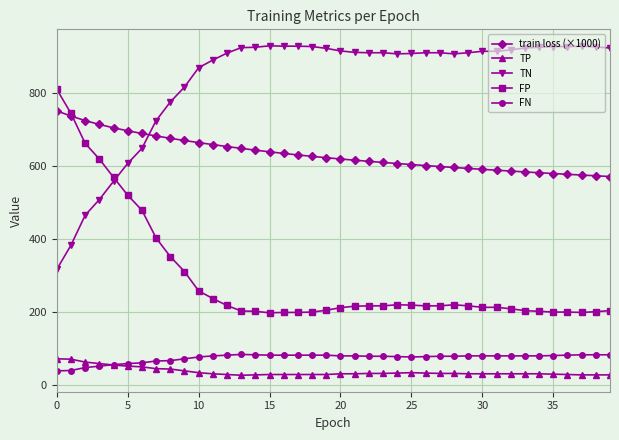

What is the minimum value shown in the chart?

28.0